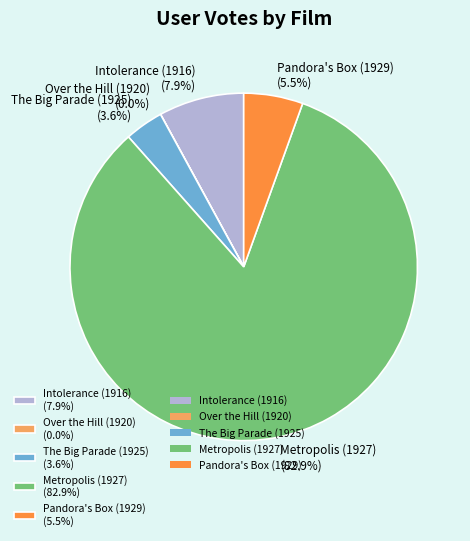

Is Metropolis (1927) (82.9%) the majority of the pie?

Yes